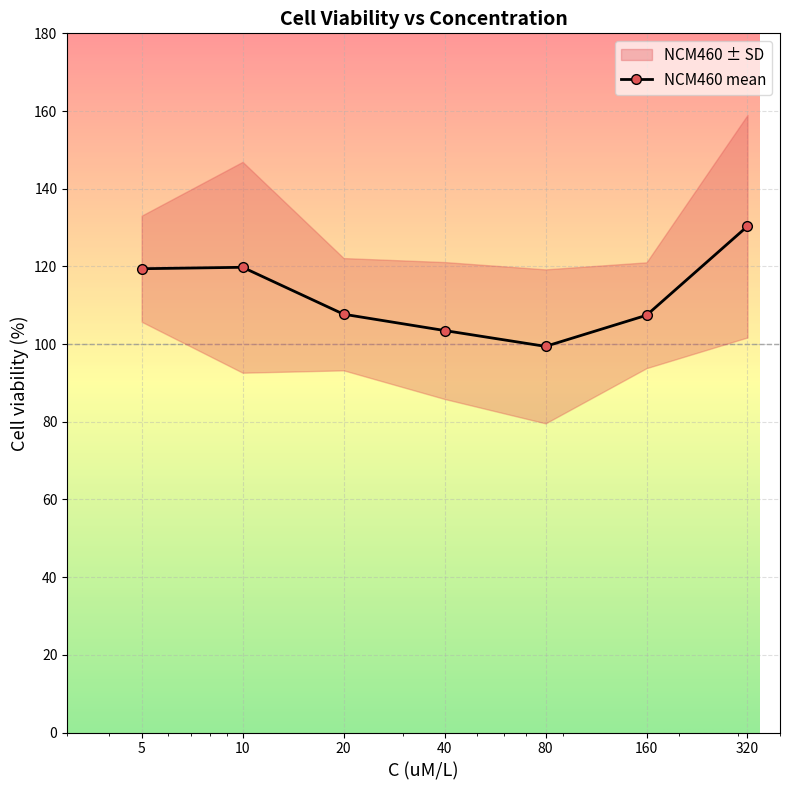

Approximately how many times larger is the value at 20 compared to 5?

0.9